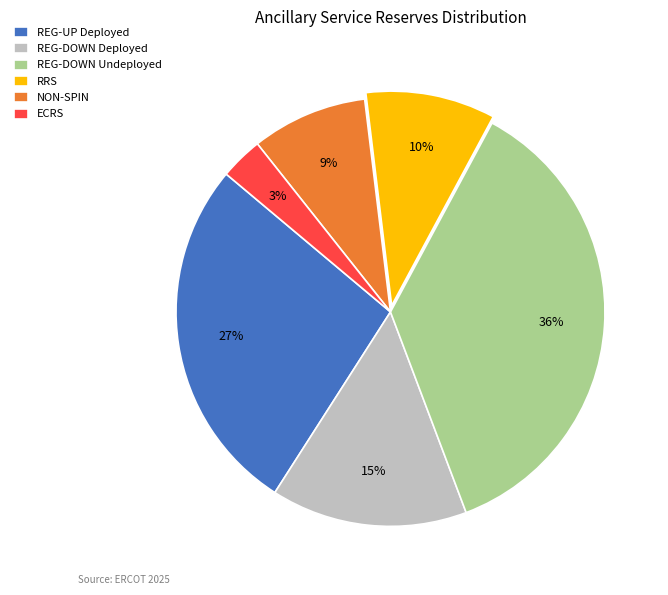

To the nearest percent, what is the average slice percentage?

17%